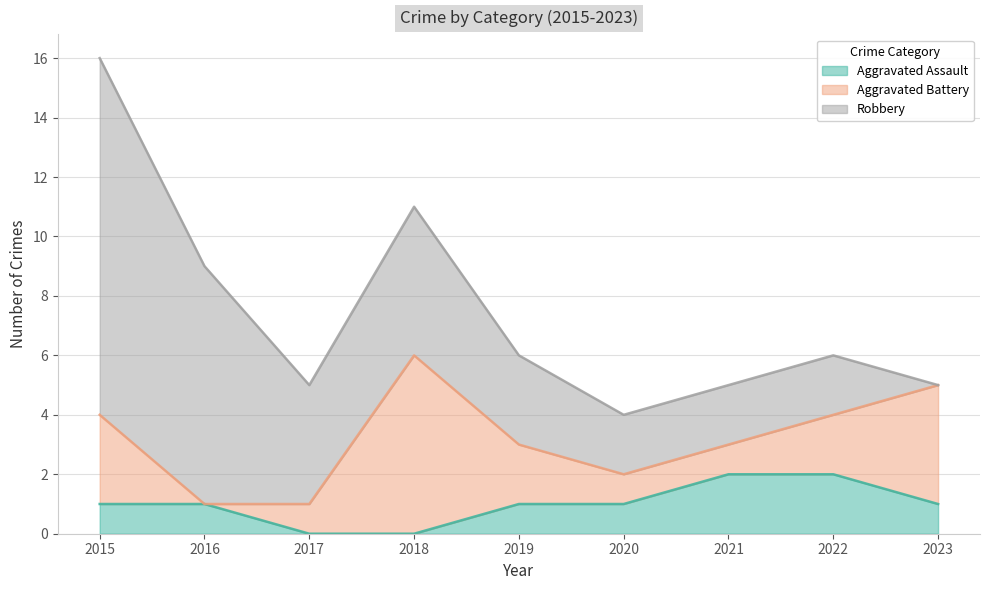

Reading right to left, list all the values displayed in this chart.

Aggravated Assault: 1	2	2	1	1	0	0	1	1
Aggravated Battery: 4	2	1	1	2	6	1	0	3
Robbery: 0	2	2	2	3	5	4	8	12